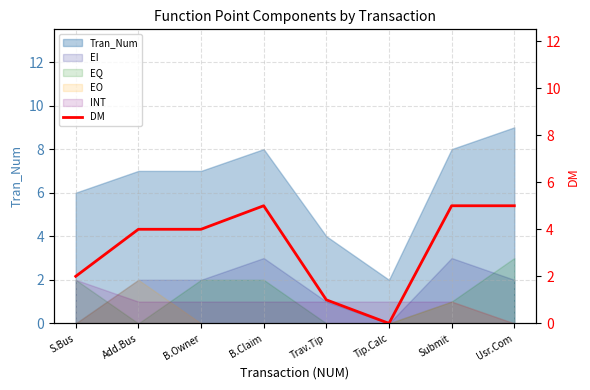

Does the chart have visible grid lines?

Yes